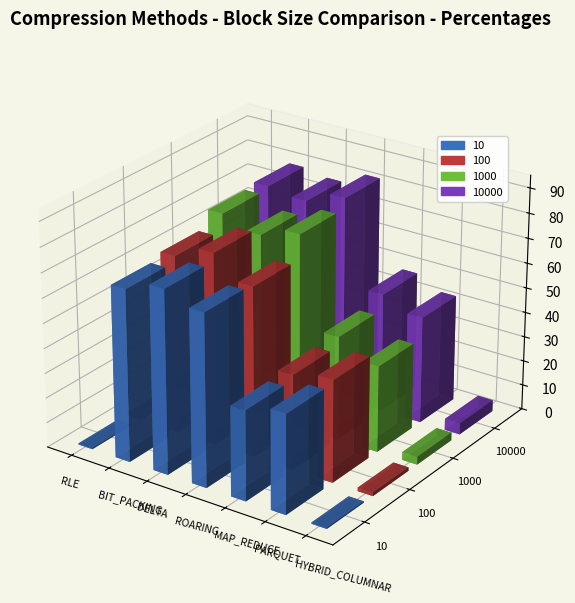

What is the greatest value displayed?

82.3